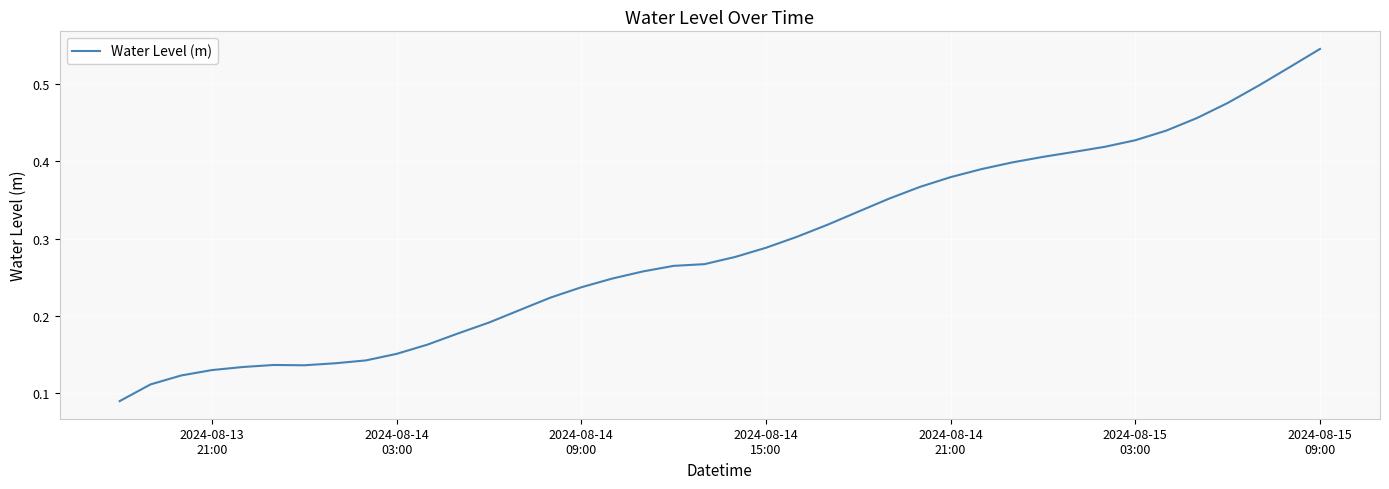

Reading right to left, list all the values displayed in this chart.

0.5	0.5	0.5	0.5	0.5	0.4	0.4	0.4	0.4	0.4	0.4	0.4	0.4	0.4	0.4	0.3	0.3	0.3	0.3	0.3	0.3	0.3	0.3	0.2	0.2	0.2	0.2	0.2	0.2	0.2	0.2	0.1	0.1	0.1	0.1	0.1	0.1	0.1	0.1	0.1